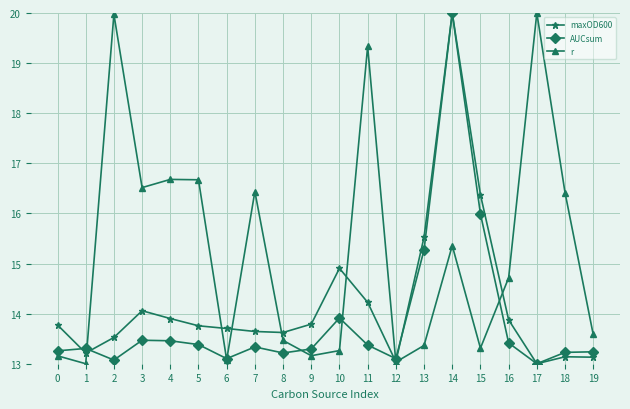

Is it true that maxOD600 equals 13.6 at 8?

True